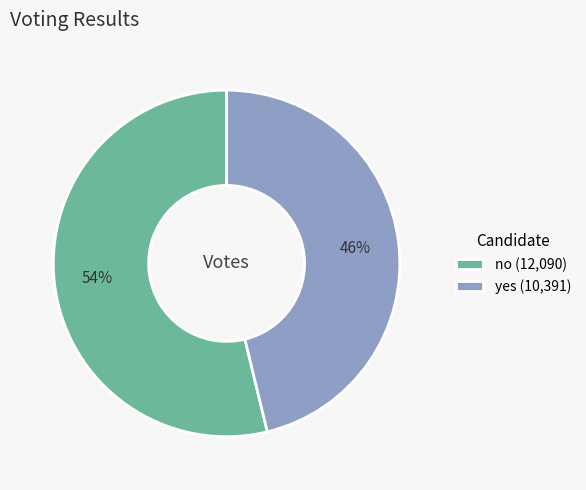

Do yes (10,391) and no (12,090) together represent more than half of the pie?

Yes